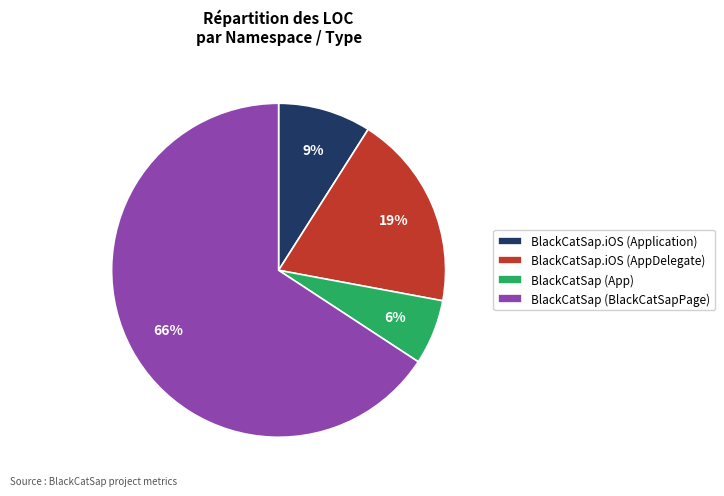

Do BlackCatSap (App) and BlackCatSap (BlackCatSapPage) together represent more than half of the pie?

Yes